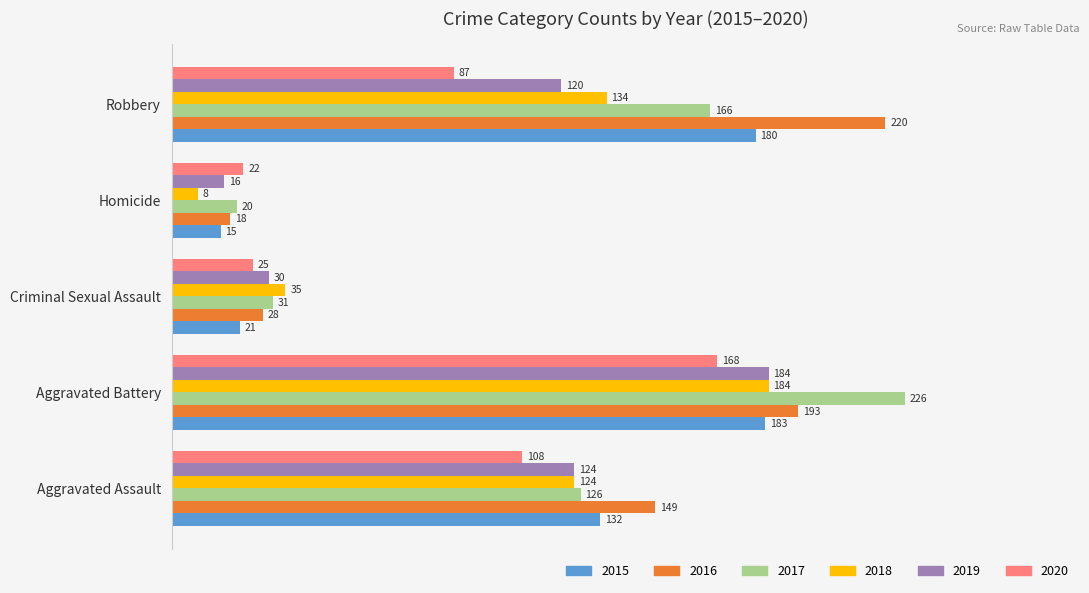

List the labels in order of 2020 value, smallest first.

Homicide, Criminal Sexual Assault, Robbery, Aggravated Assault, Aggravated Battery